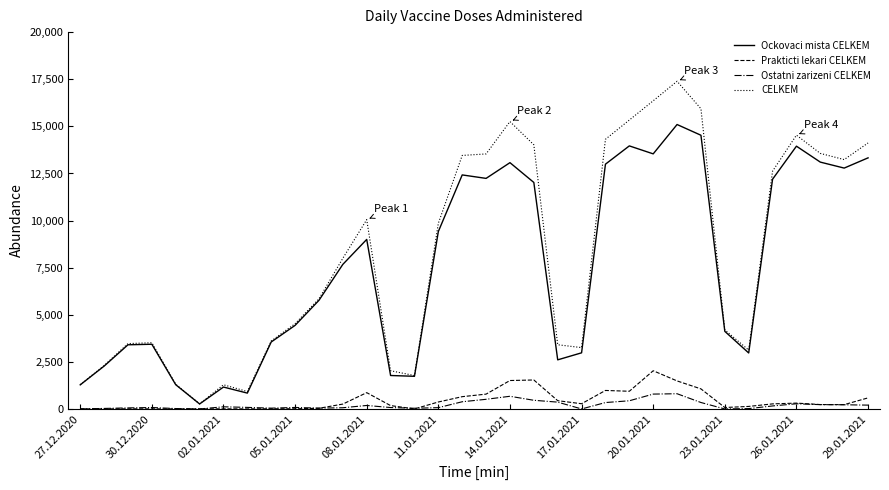

List the series in order of their peak value, highest first.

CELKEM, Ockovaci mista CELKEM, Prakticti lekari CELKEM, Ostatni zarizeni CELKEM